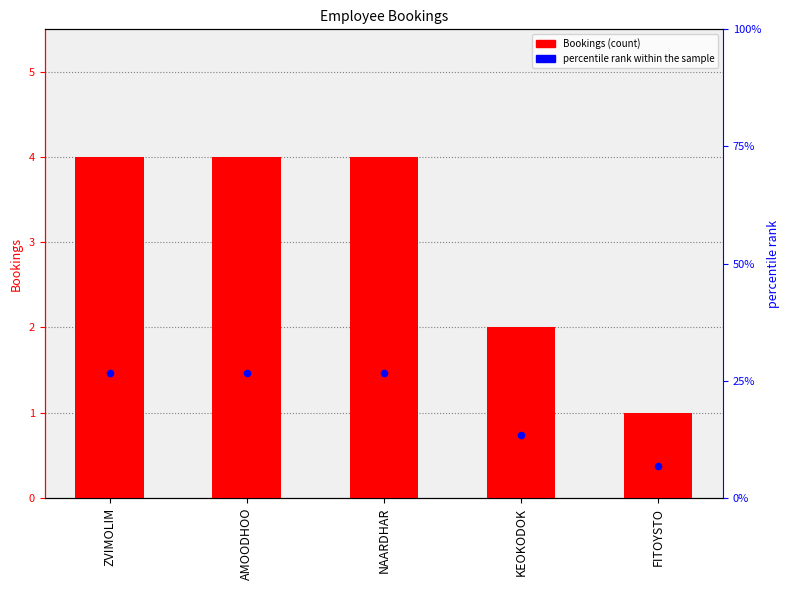

Which series has the largest total across all categories?

Bookings